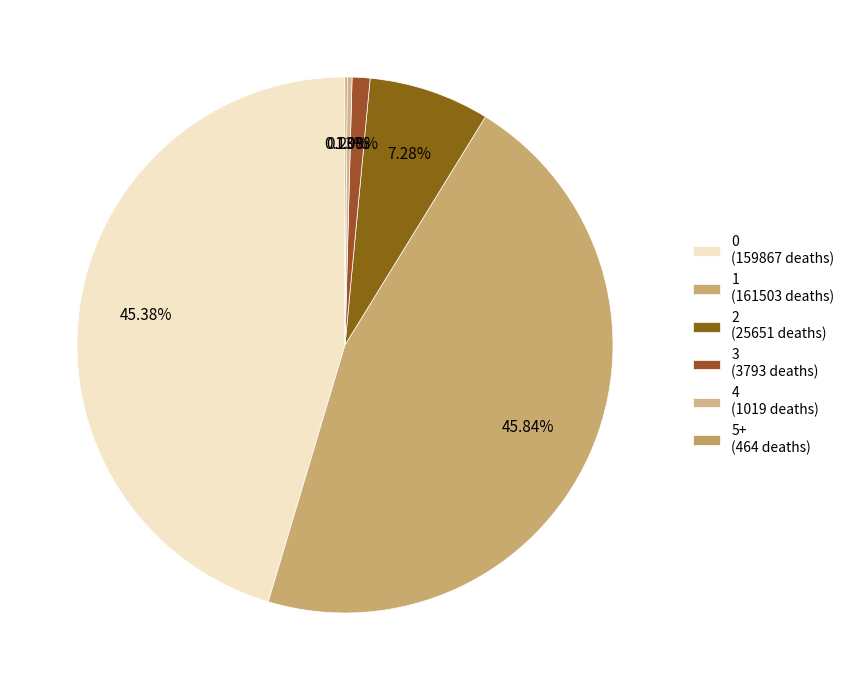

Is there a majority slice in this chart?

No